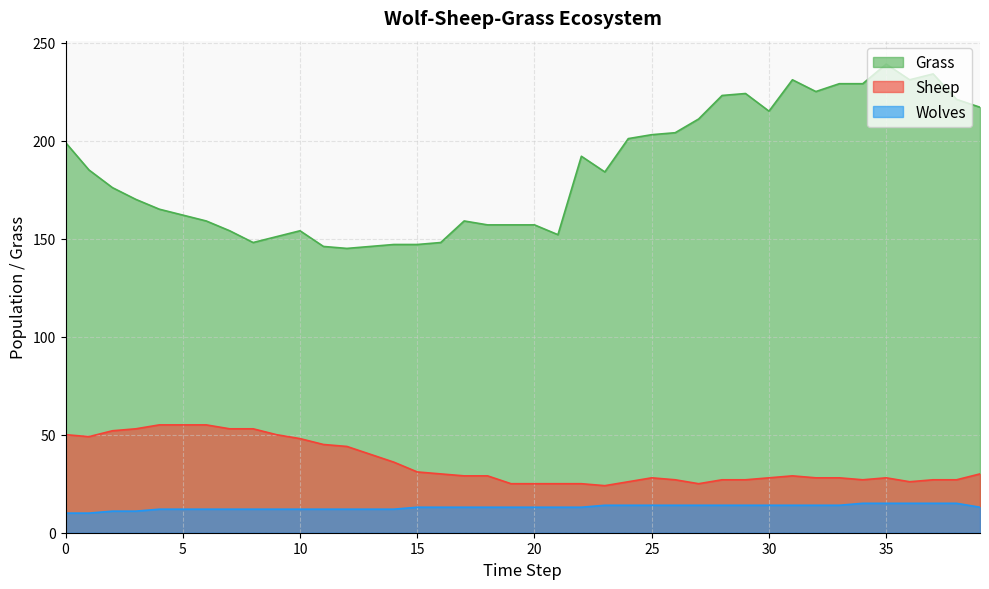

What is the greatest value displayed?

239